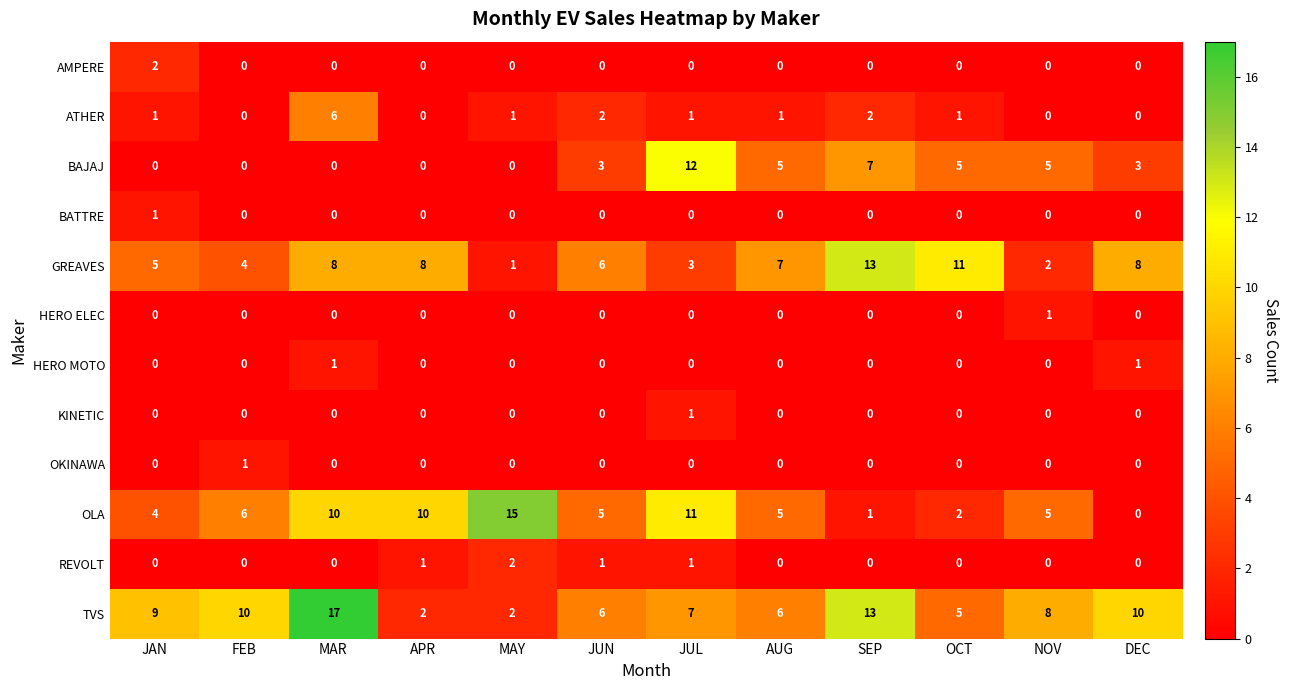

What is the sum of all ATHER values?

15